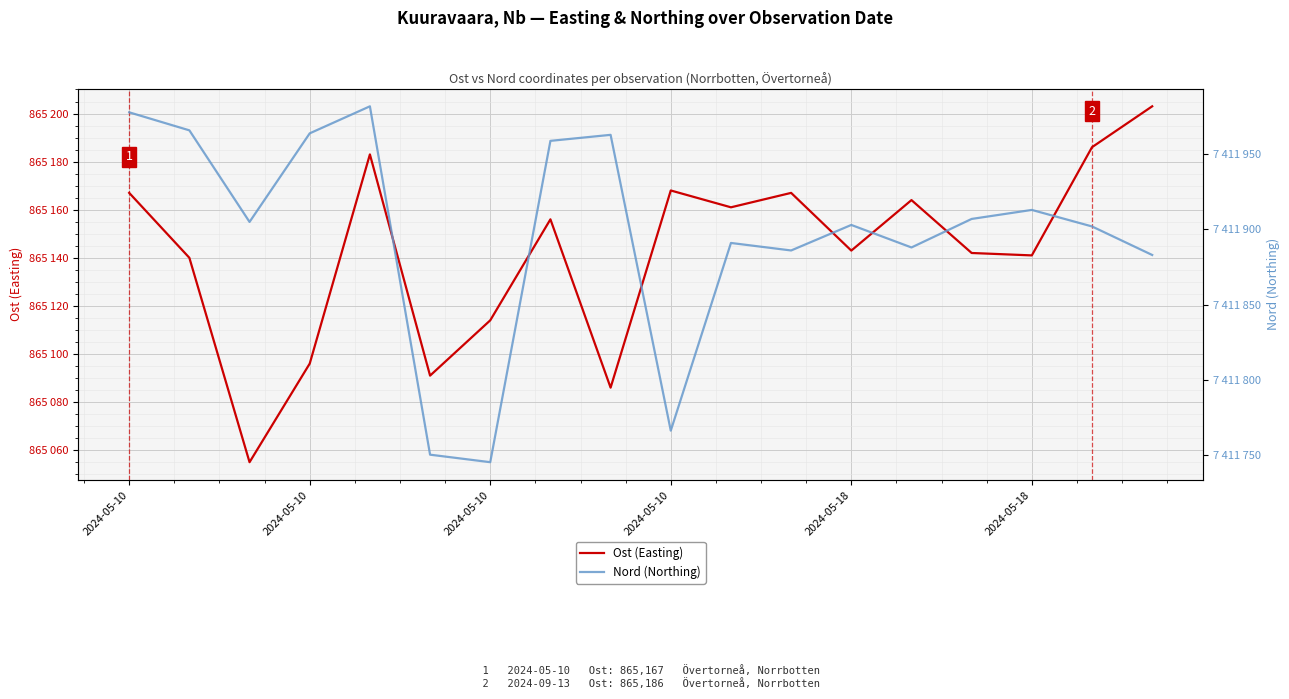

Which label corresponds to the largest value in the chart?

2024-05-18